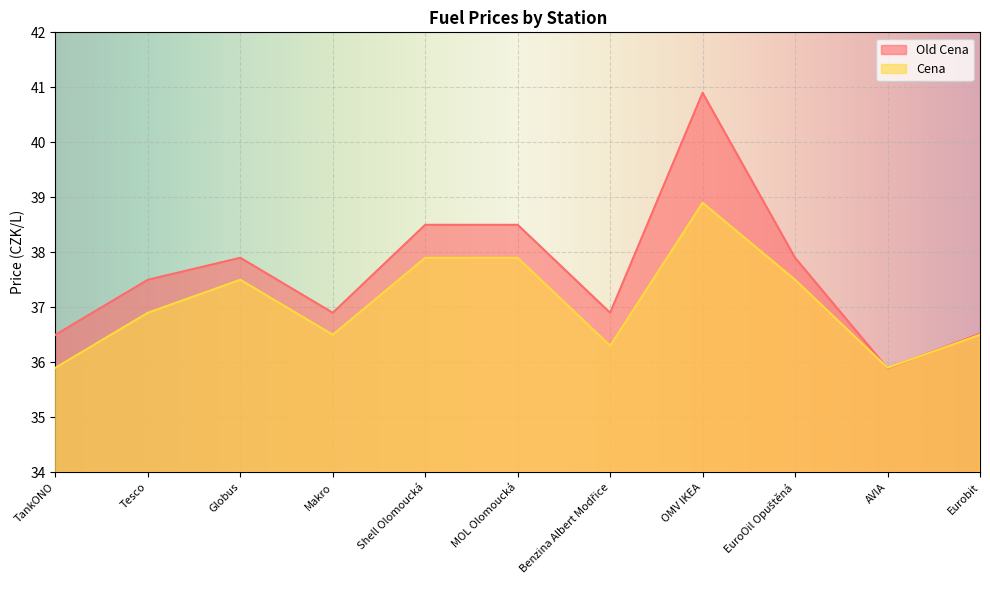

At which category is the sum across all series the highest?

OMV IKEA